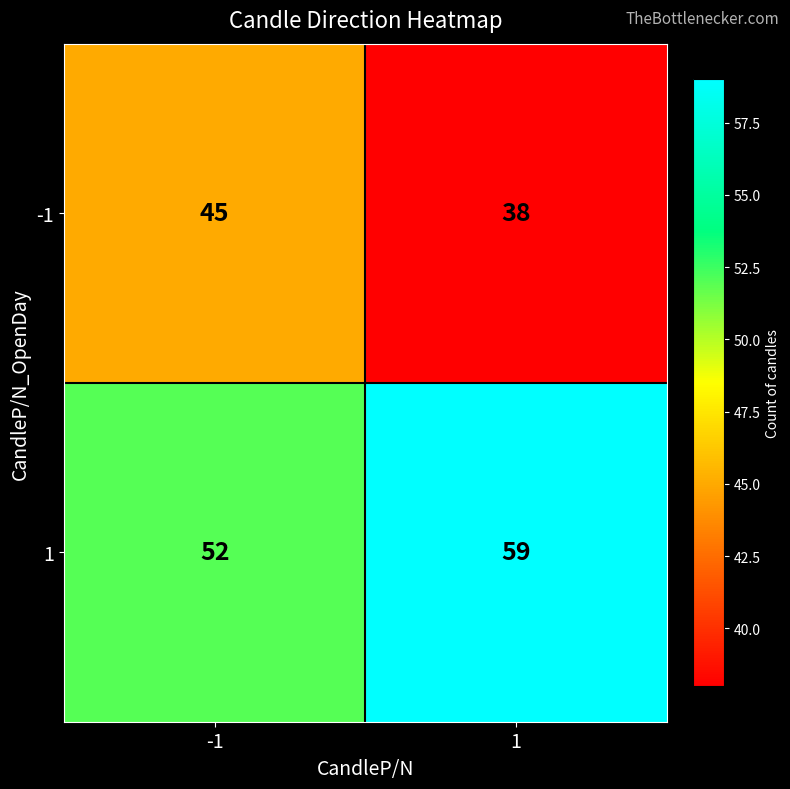

What is the sum of all -1 values?

83